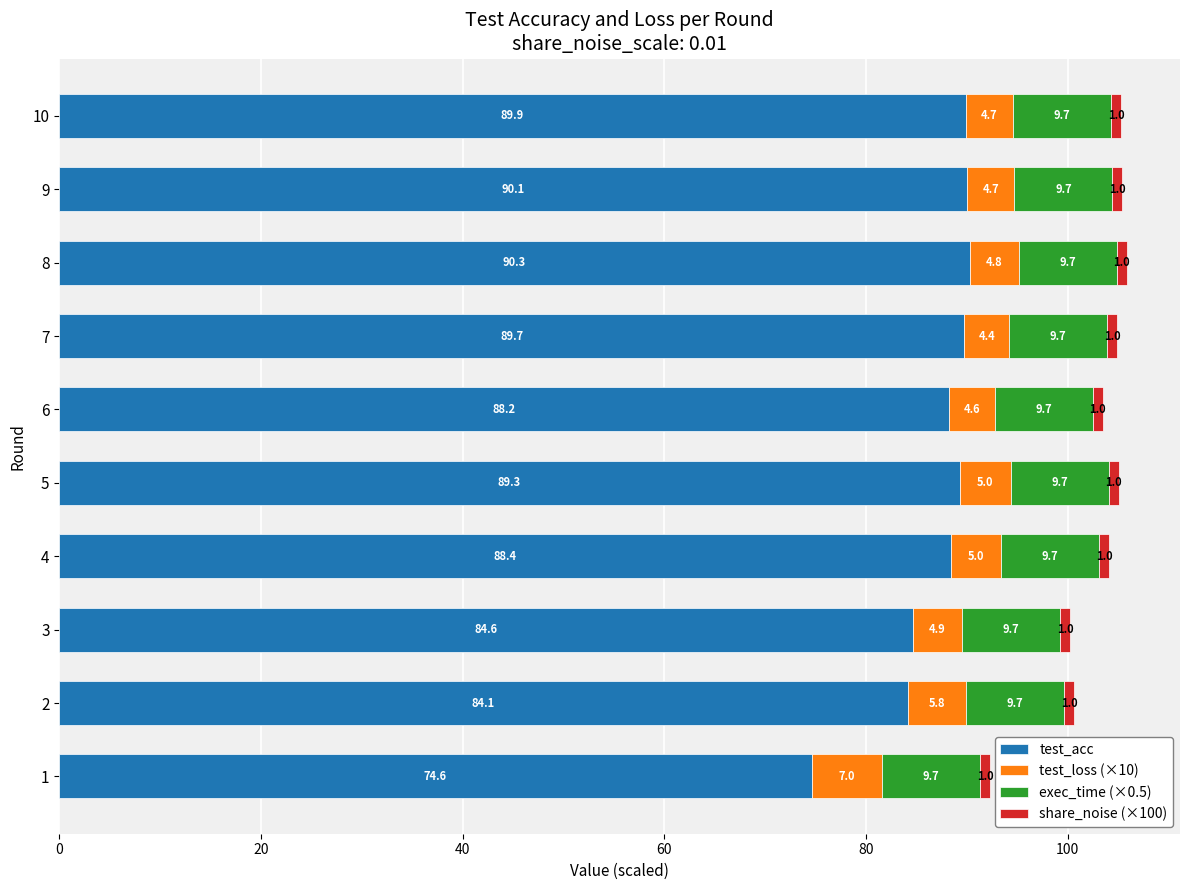

What is the total value across all series at 5?

105.0